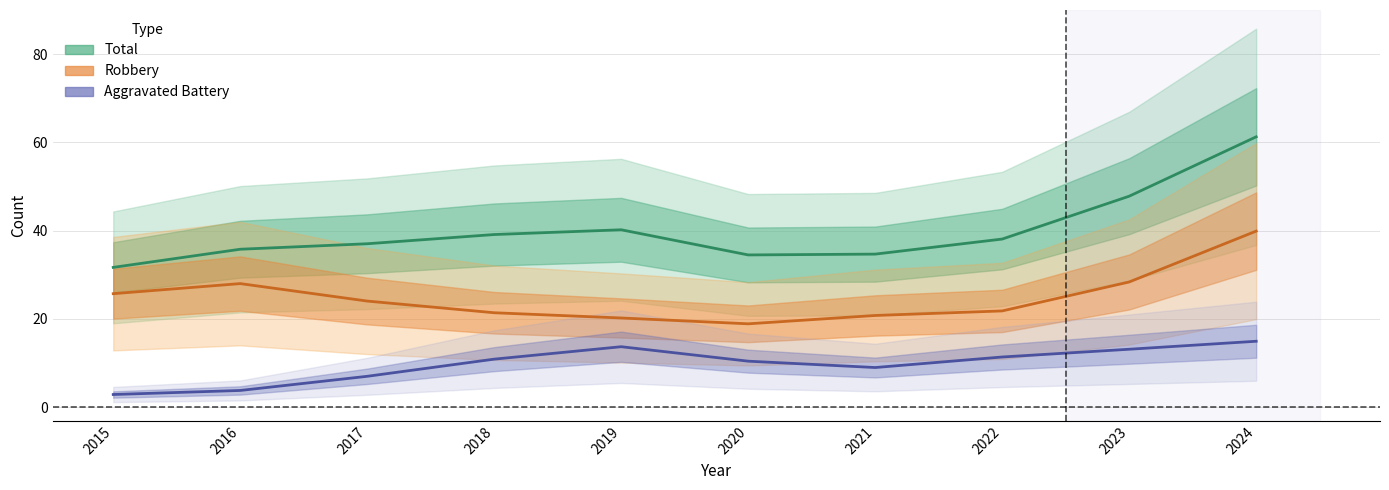

Reading right to left, list all the values displayed in this chart.

Total (line): 61.2	47.8	38.1	34.7	34.5	40.2	39.1	37.0	35.8	31.7
Robbery (line): 39.9	28.4	21.8	20.8	18.9	20.2	21.4	24.0	28.0	25.7
Aggravated Battery (line): 14.9	13.1	11.4	9.0	10.4	13.7	10.9	7.0	3.8	2.9